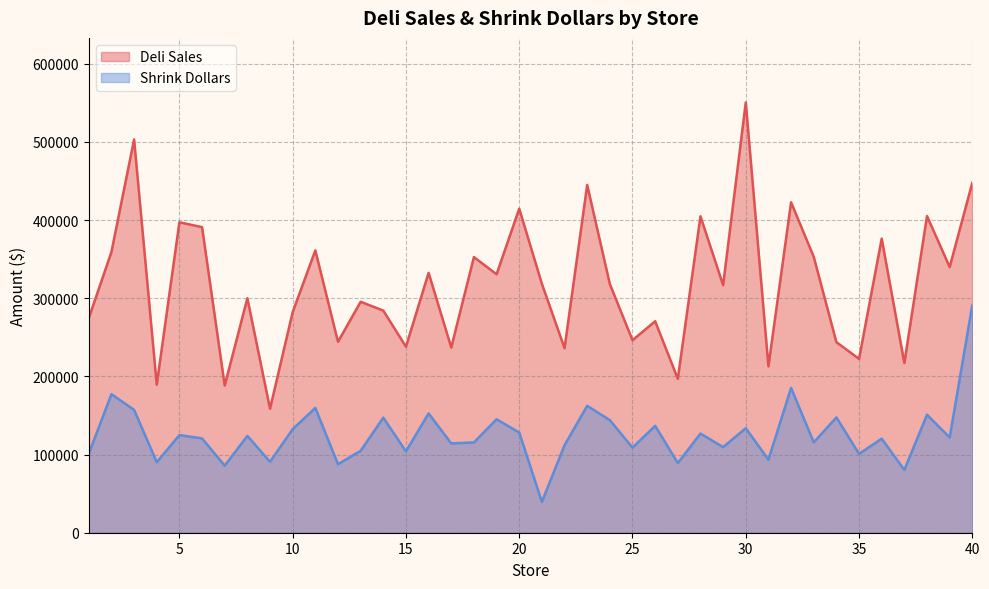

Is it true that Shrink Dollars equals 72789 at 39?

False